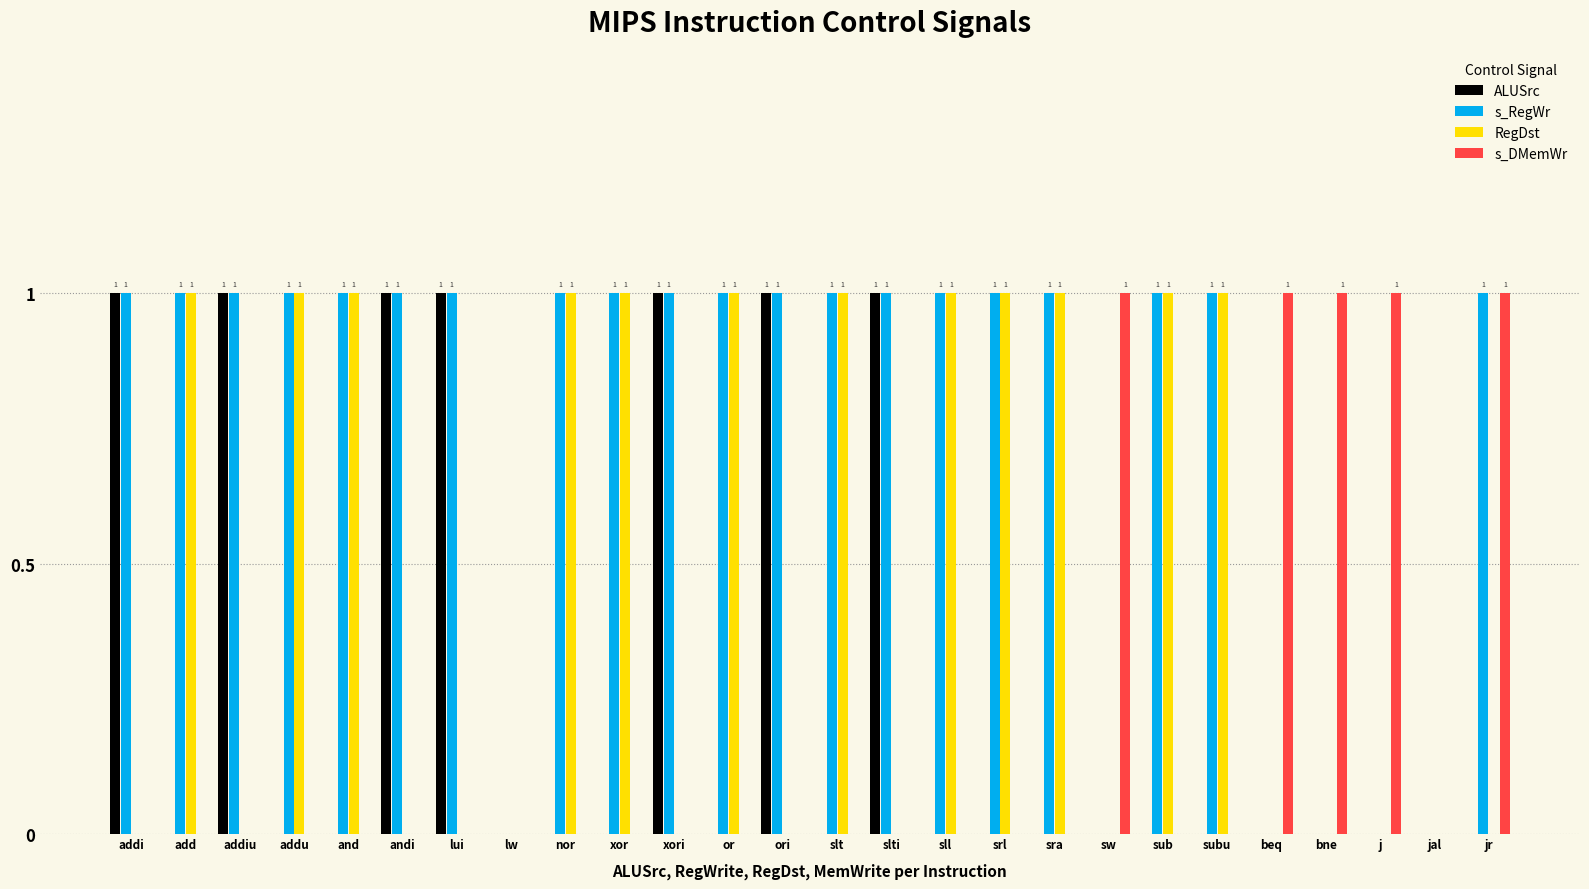

Reading right to left, what are all the values shown in this chart?

ALUSrc: 0	0	0	0	0	0	0	0	0	0	0	1	0	1	0	1	0	0	0	1	1	0	0	1	0	1
s_RegWr: 1	0	0	0	0	1	1	0	1	1	1	1	1	1	1	1	1	1	0	1	1	1	1	1	1	1
RegDst: 0	0	0	0	0	1	1	0	1	1	1	0	1	0	1	0	1	1	0	0	0	1	1	0	1	0
s_DMemWr: 1	0	1	1	1	0	0	1	0	0	0	0	0	0	0	0	0	0	0	0	0	0	0	0	0	0